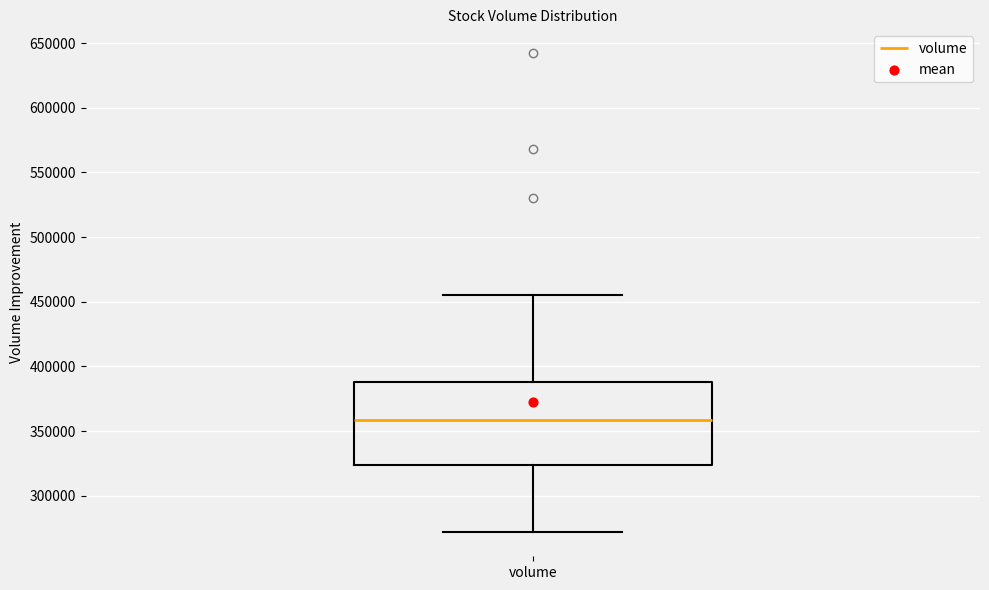

Where does the upper whisker of the box for volume end on the y-axis? The values are not printed on the chart, so give them approximately, as read against the axis.

455000